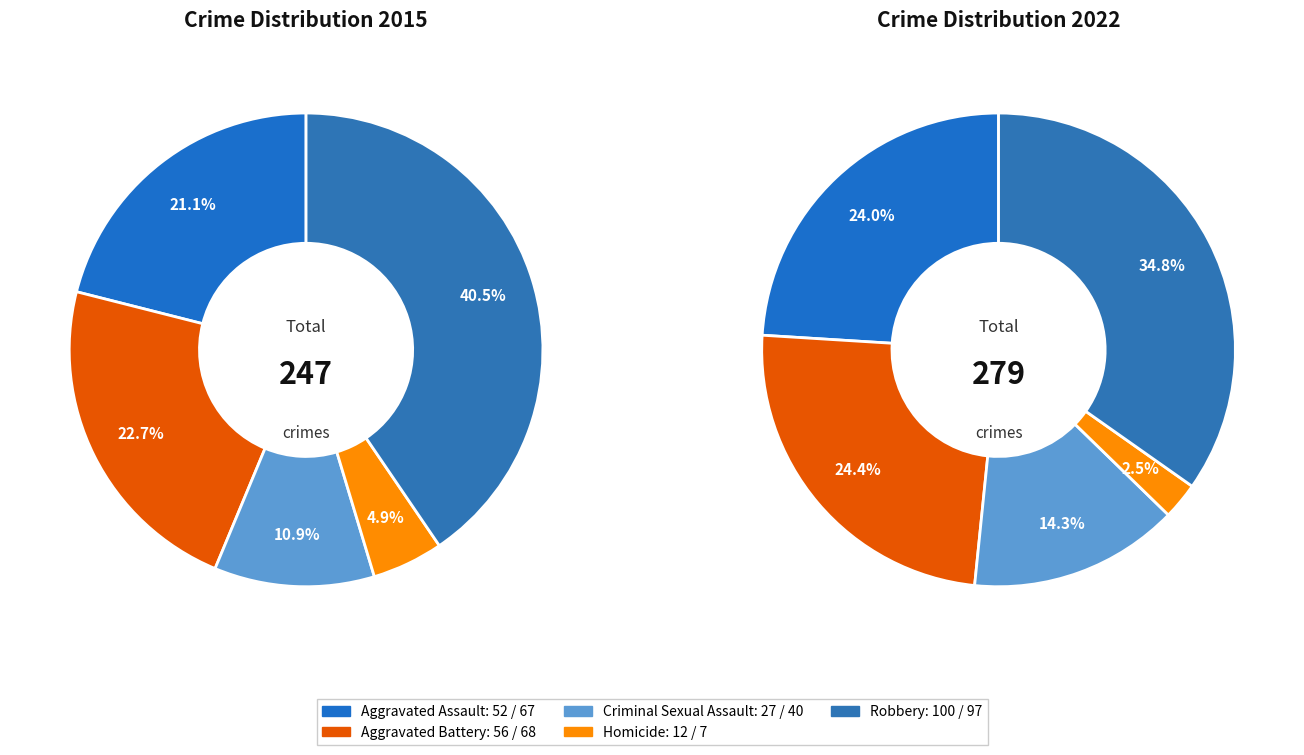

Is there a majority slice in this chart?

No